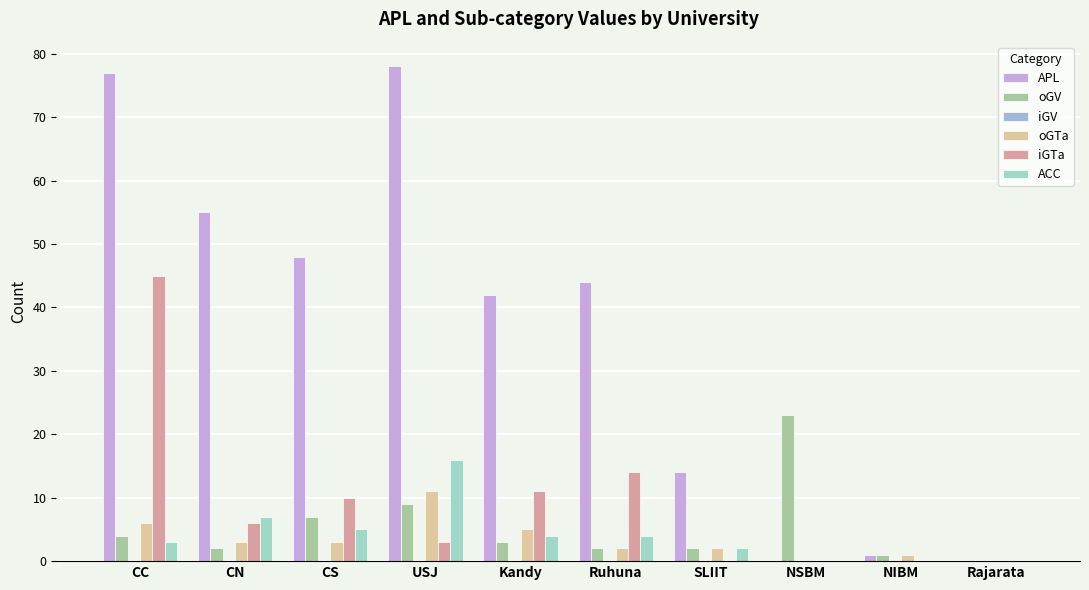

Count the number of data series in this chart.

5